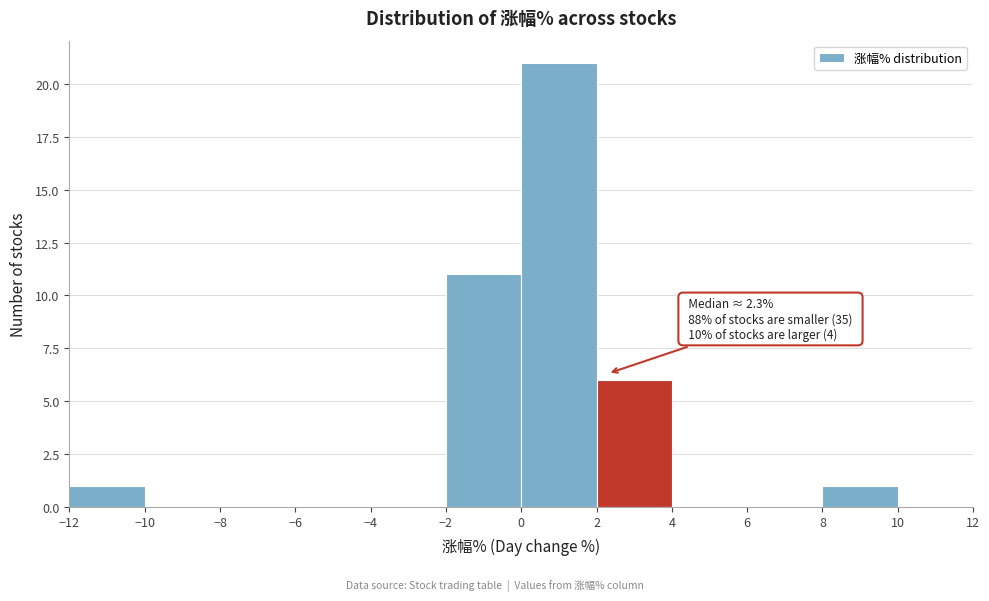

Which range on the x-axis has the tallest bar?

0 to 2